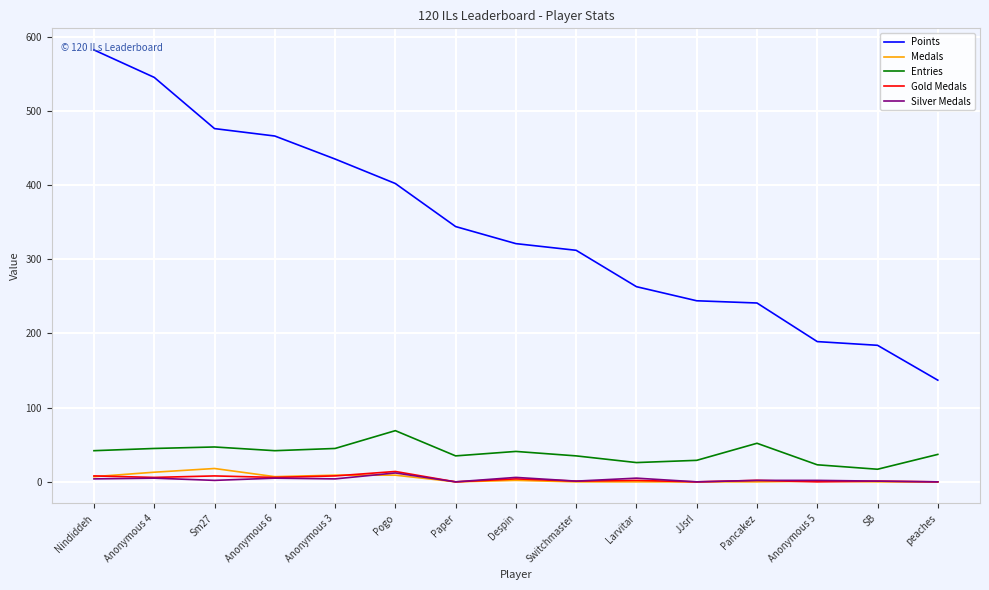

Which series has the largest total across all categories?

Points